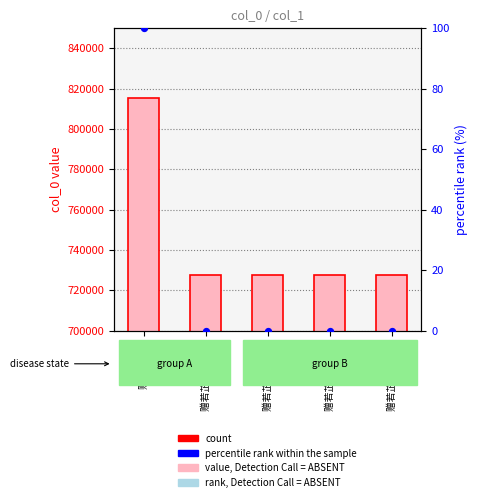

Which series contains the highest Y value?

col_0